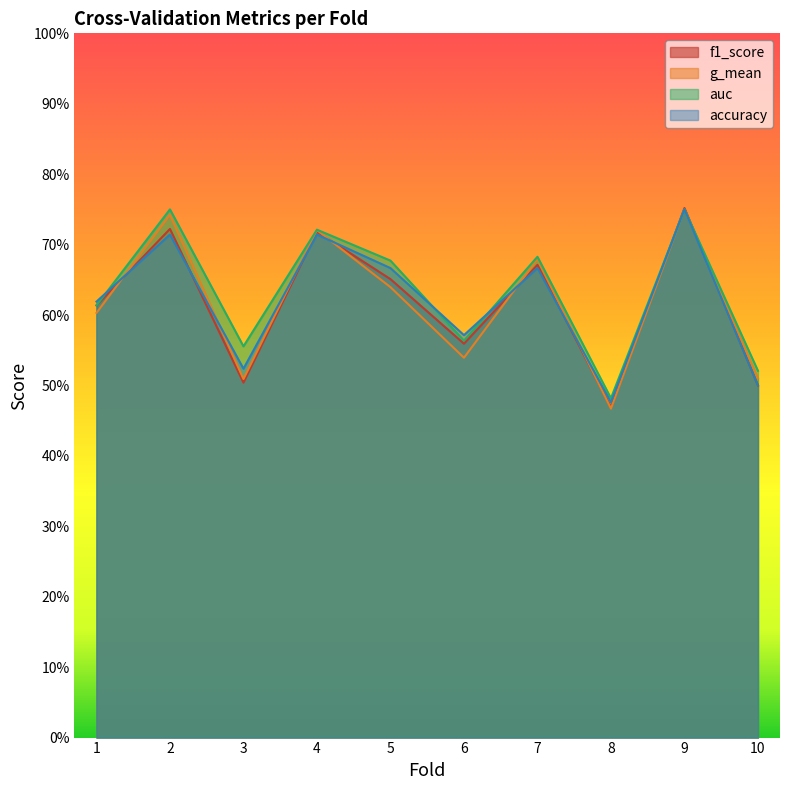

At which label does auc reach its minimum?

8